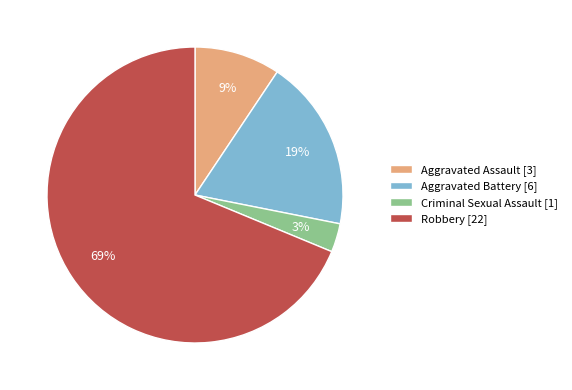

Combined, do Robbery and Aggravated Battery account for over 50%?

Yes